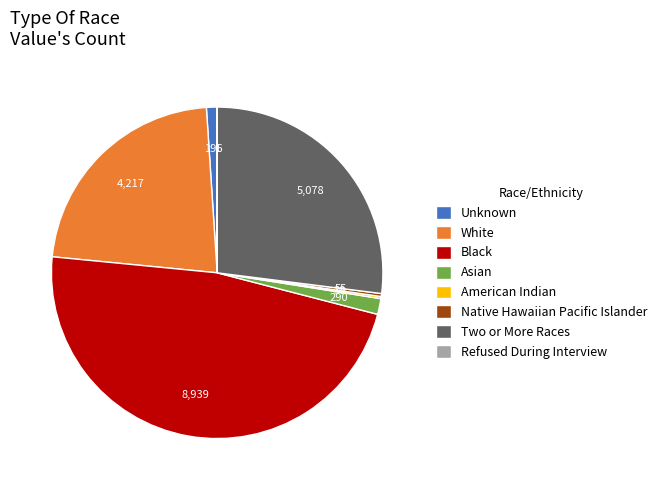

Combined, do Black and White account for over 50%?

Yes